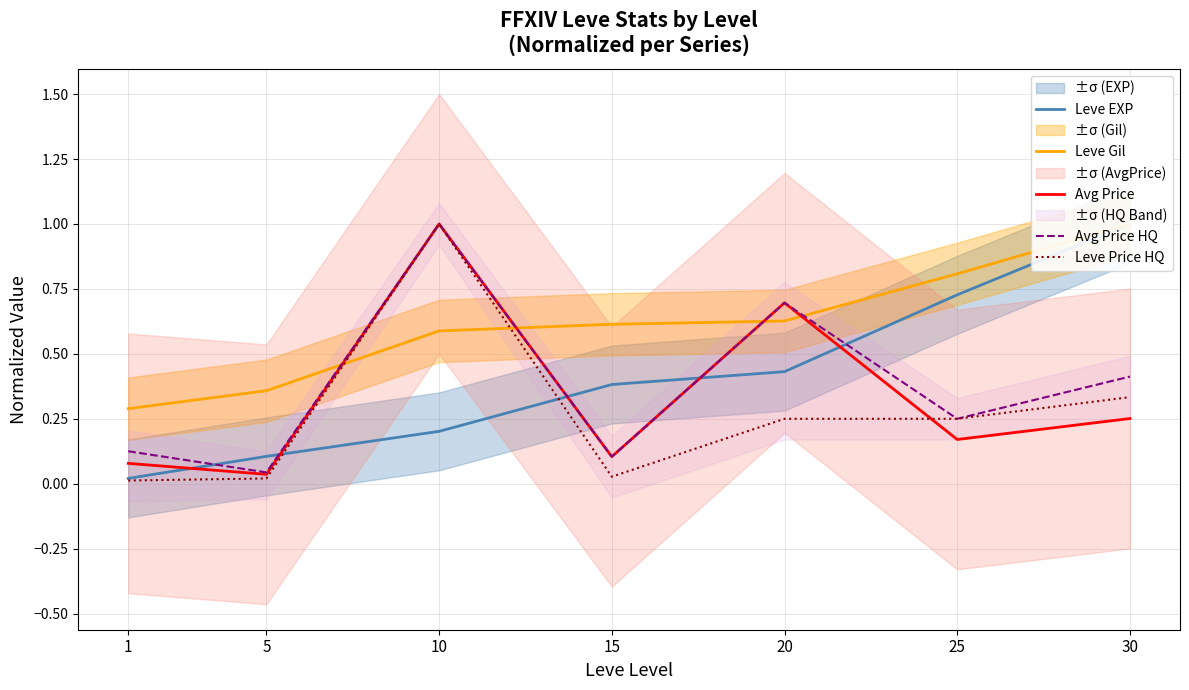

In Leve Price HQ, how many points are higher than both neighbors (excluding endpoints)?

1